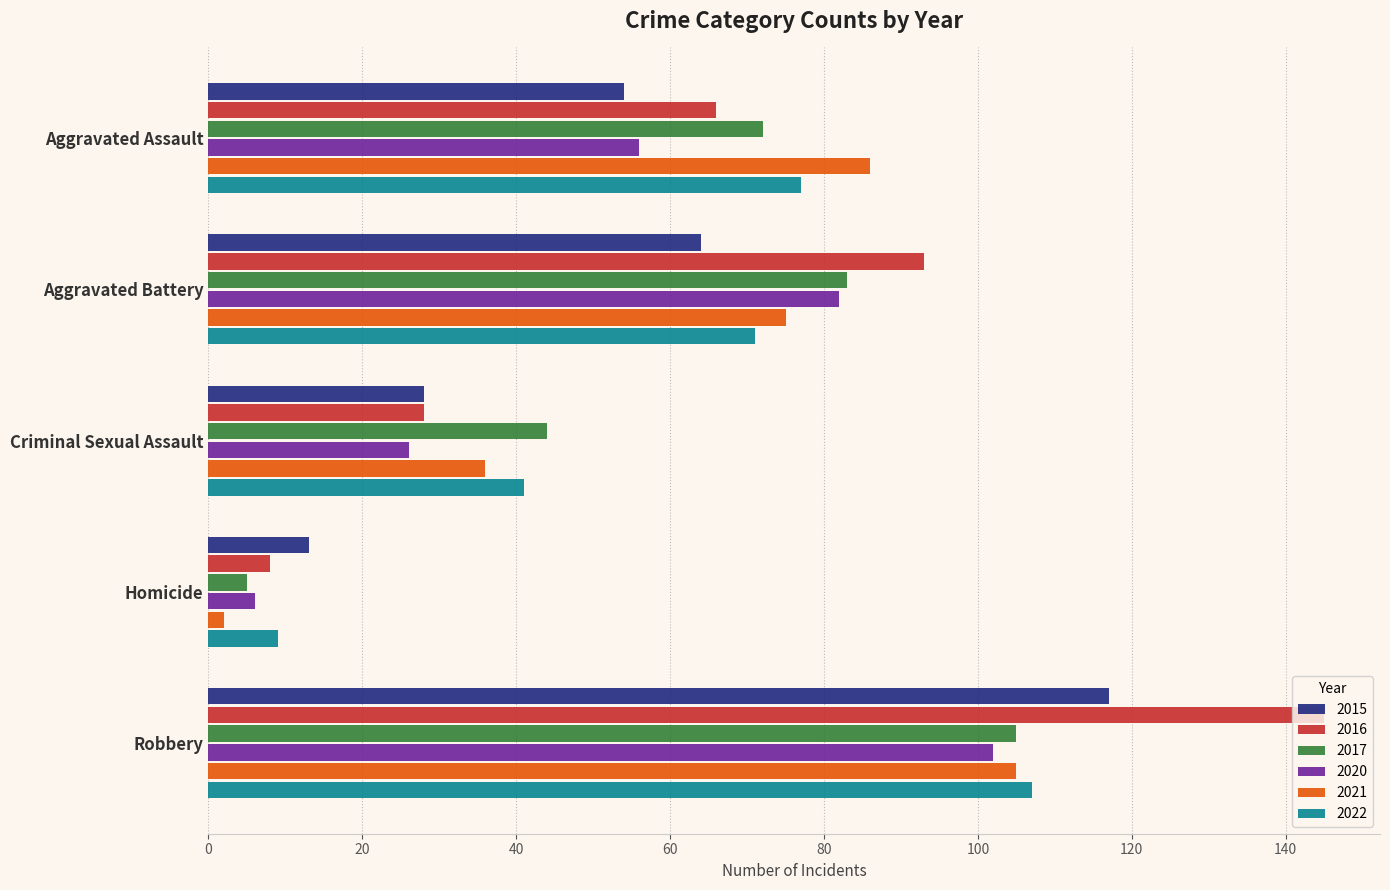

What are all the series names shown in the legend?

2015, 2016, 2017, 2020, 2021, 2022